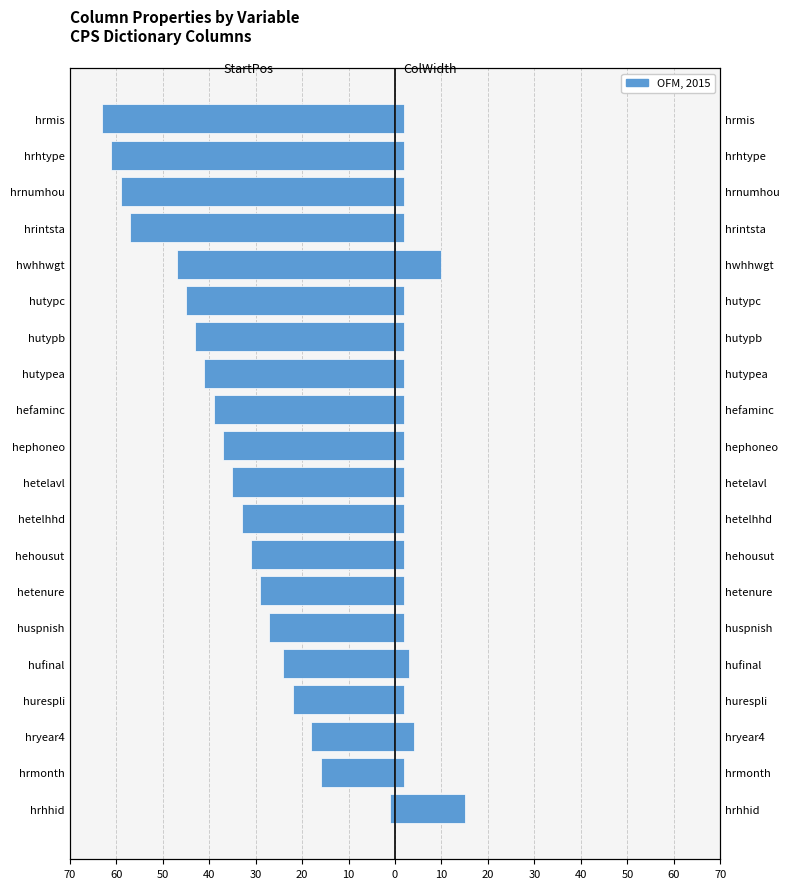

How many bars are there in total?

40